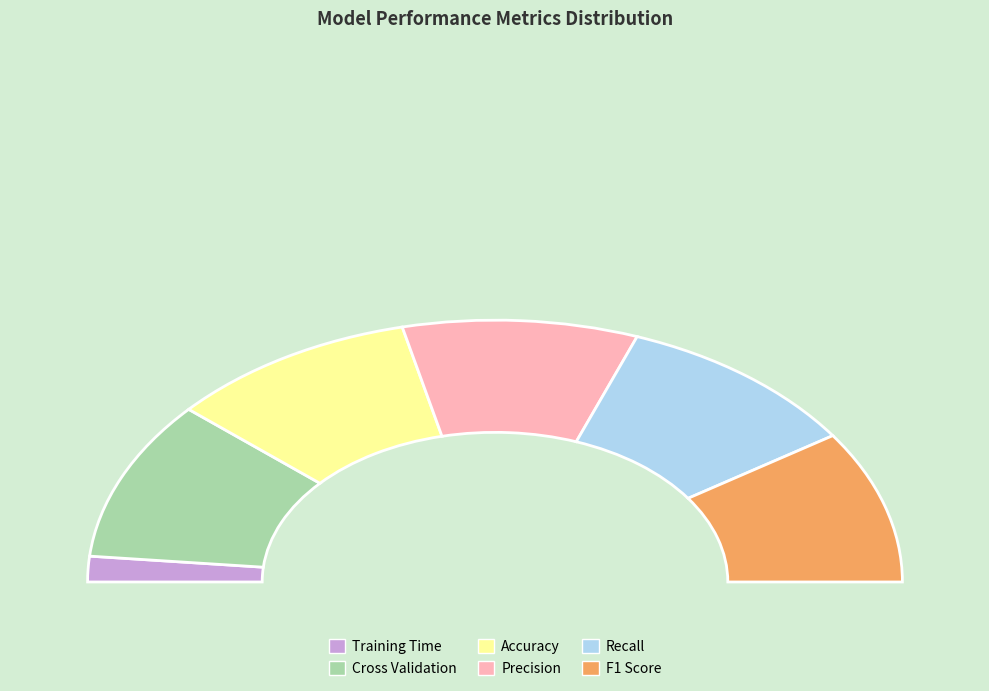

What percentage do Precision and Accuracy together represent?

38.4%